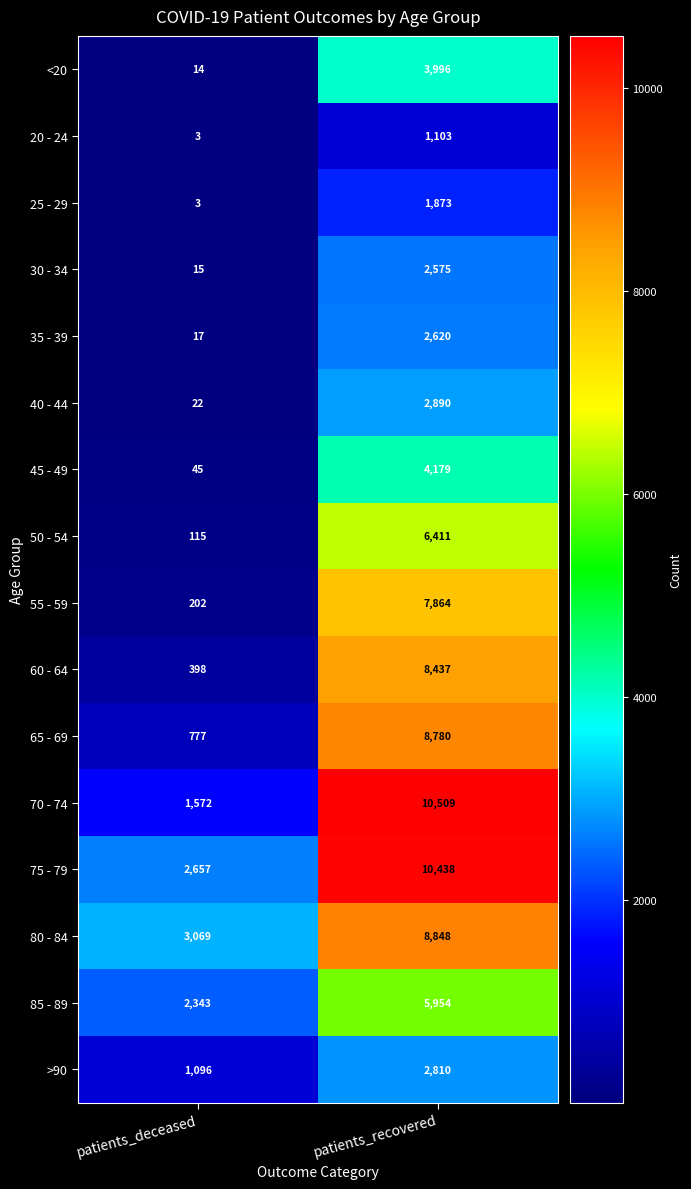

Rank the series by their maximum value, from highest to lowest.

70 - 74, 75 - 79, 80 - 84, 65 - 69, 60 - 64, 55 - 59, 50 - 54, 85 - 89, 45 - 49, <20, 40 - 44, >90, 35 - 39, 30 - 34, 25 - 29, 20 - 24